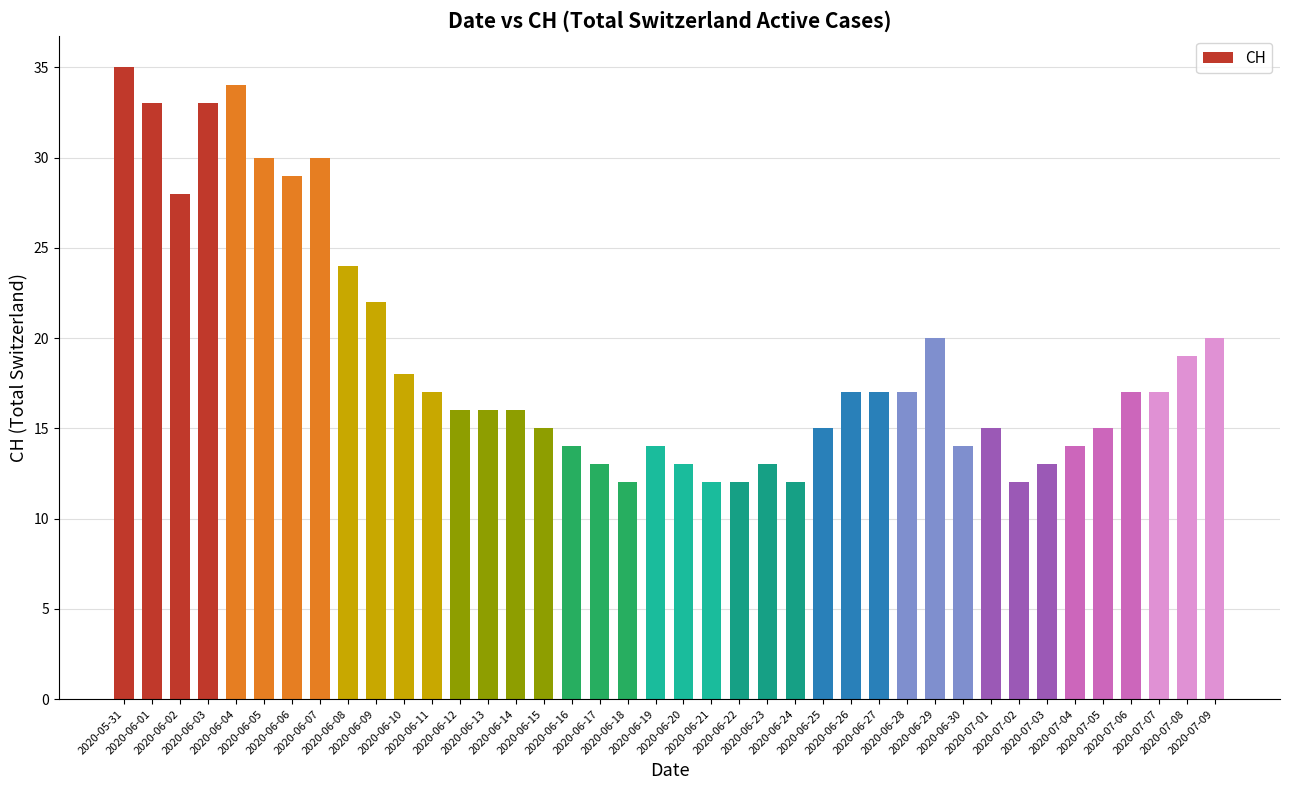

Count the number of categories in the chart.

40